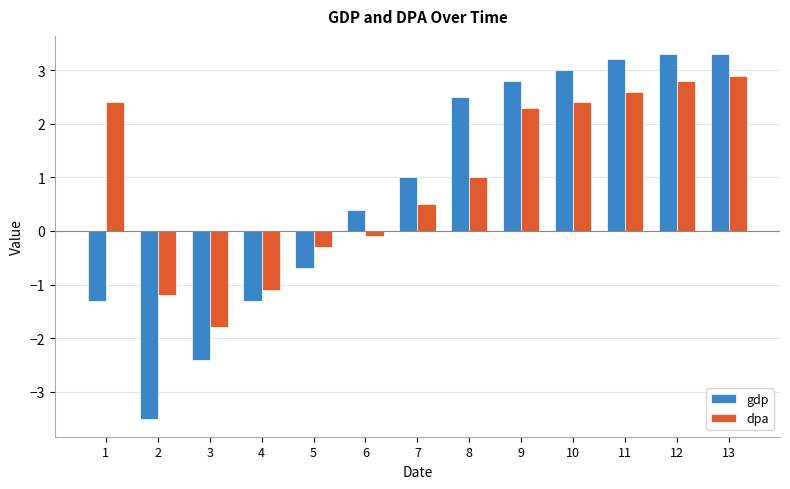

What is the value of the dpa bar at the 4th from the left?

-1.1